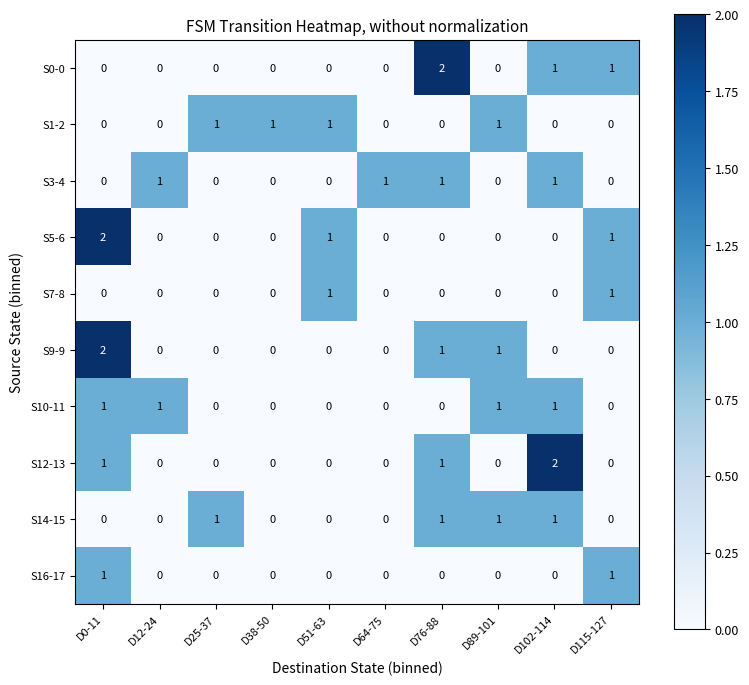

Is the value of S14-15 at D115-127 greater than the value of S12-13 at D0-11?

No